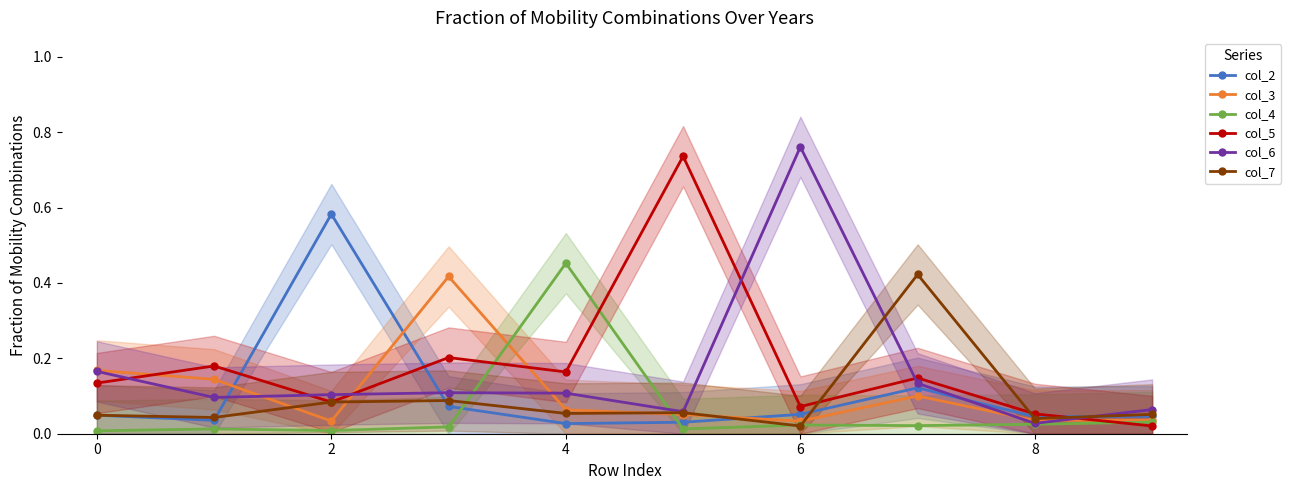

What is the value of the col_5 point at the 9th from the left?

0.7